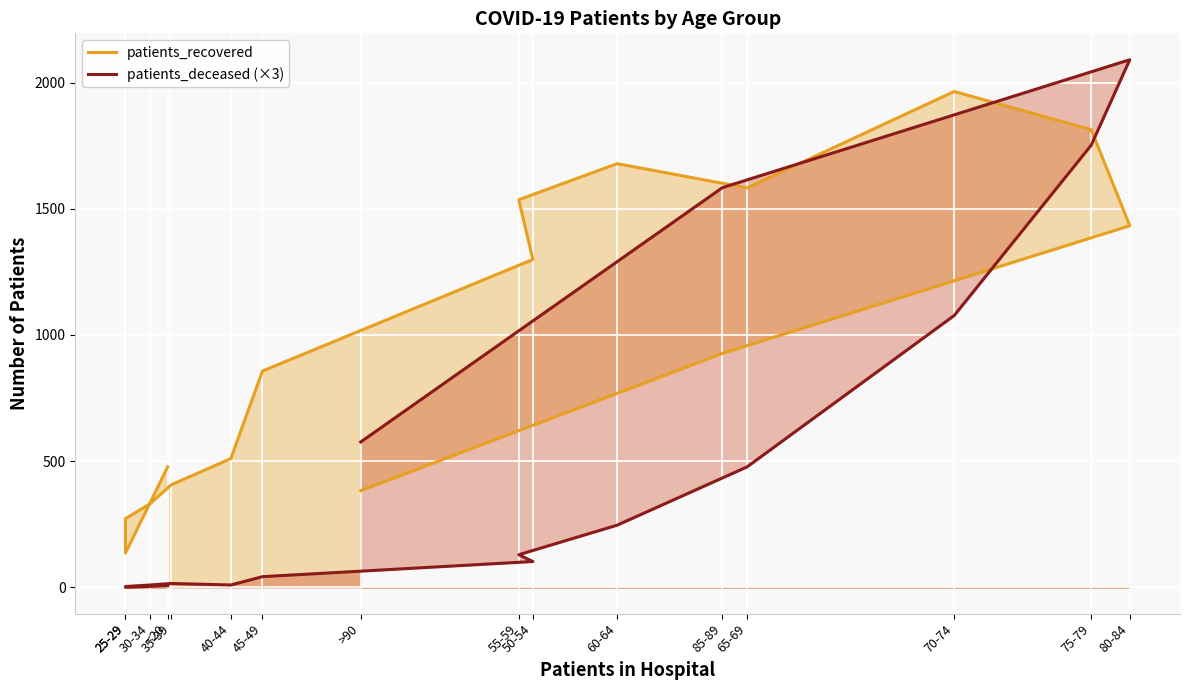

Rank the categories by patients_deceased (×3) value from highest to lowest.

80-84, 75-79, 85-89, 70-74, >90, 65-69, 60-64, 55-59, 50-54, 45-49, 35-39, 30-34, 40-44, <20, 25-29, 25-29